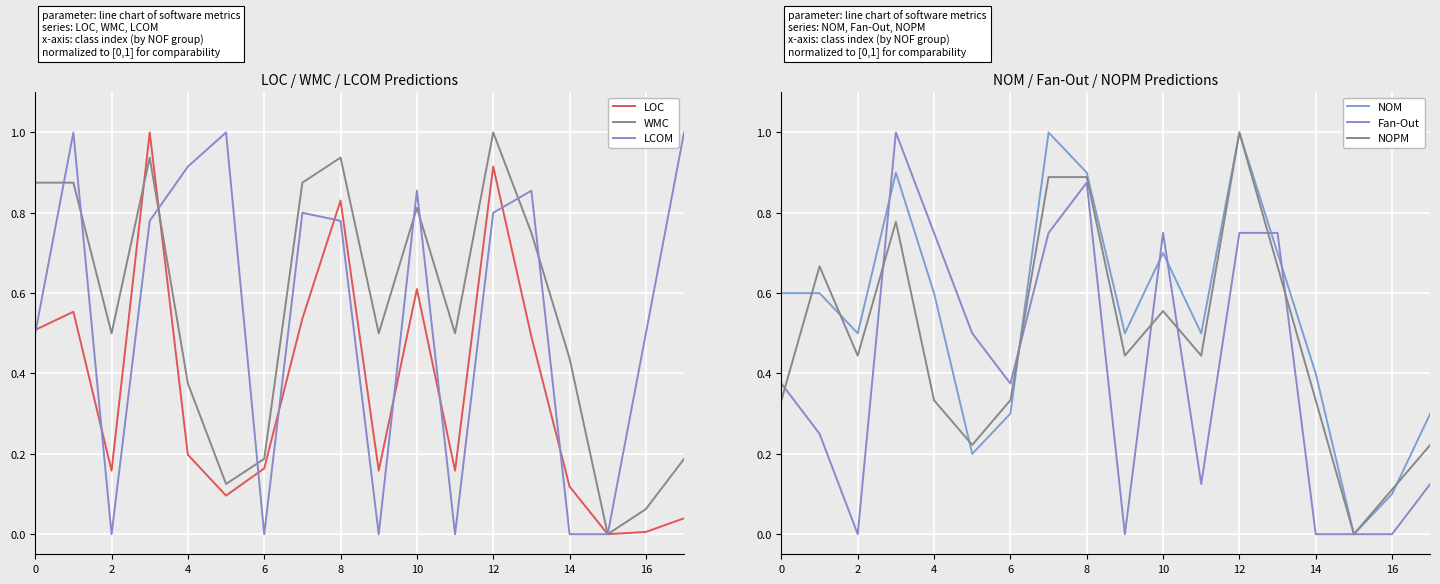

The value of LOC at 0 is 0.5. True or false?

True